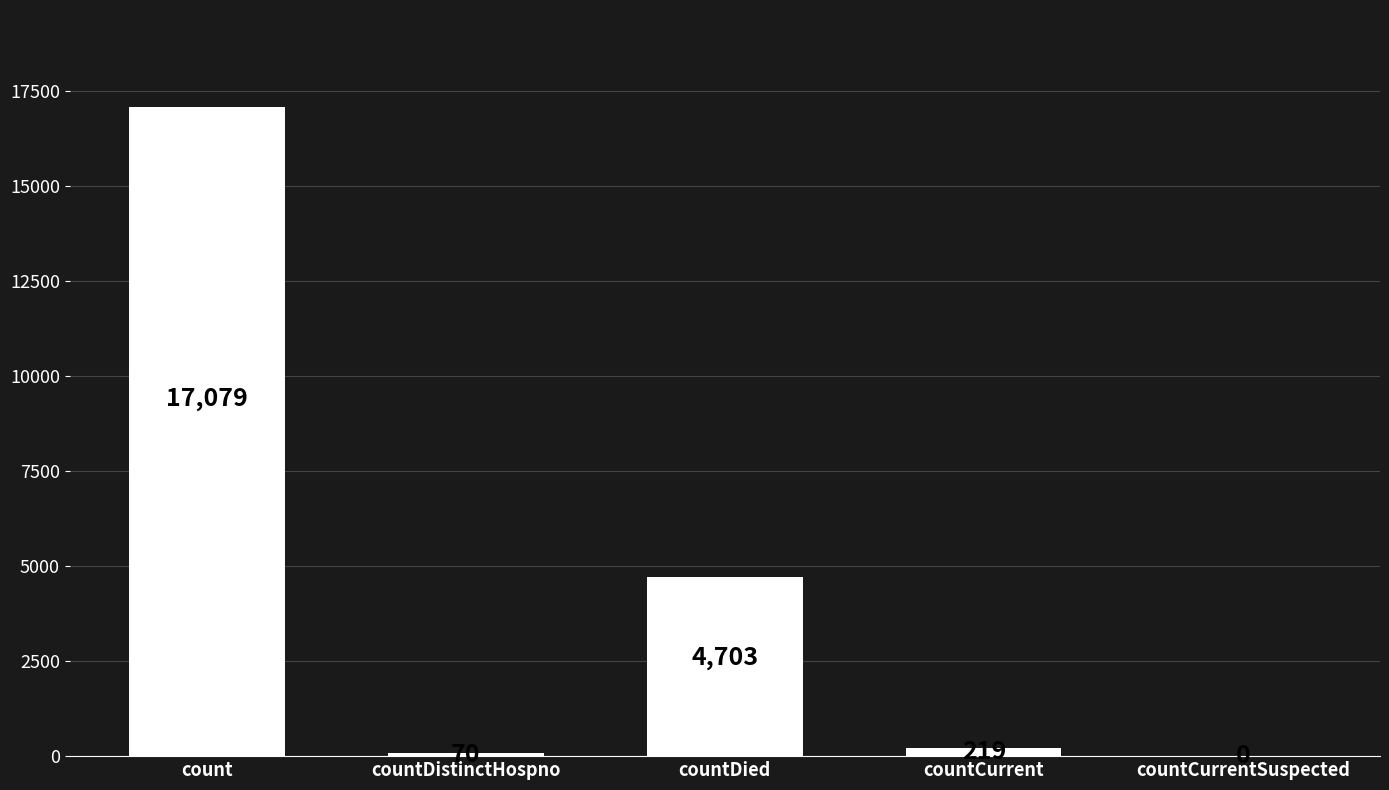

What is the sum of all values?

22071